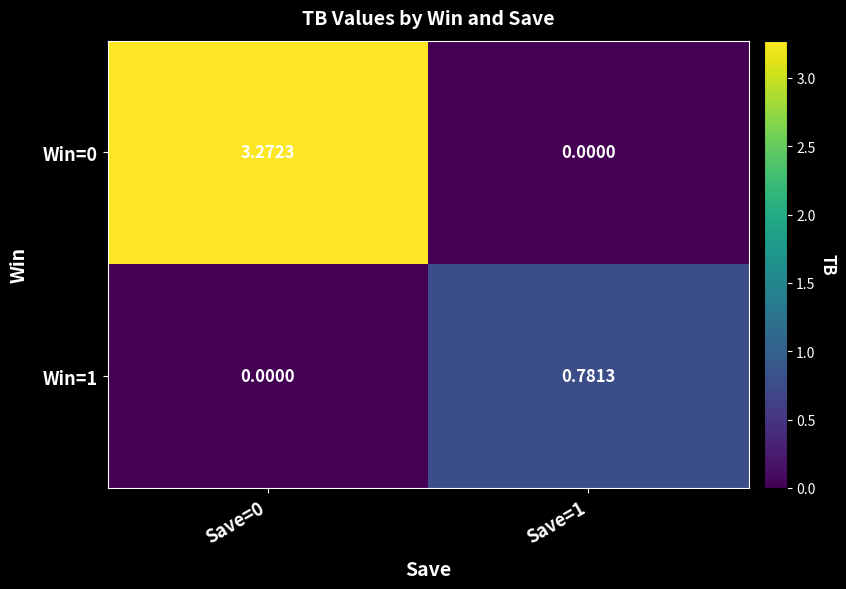

How many categories are shown in the chart?

2